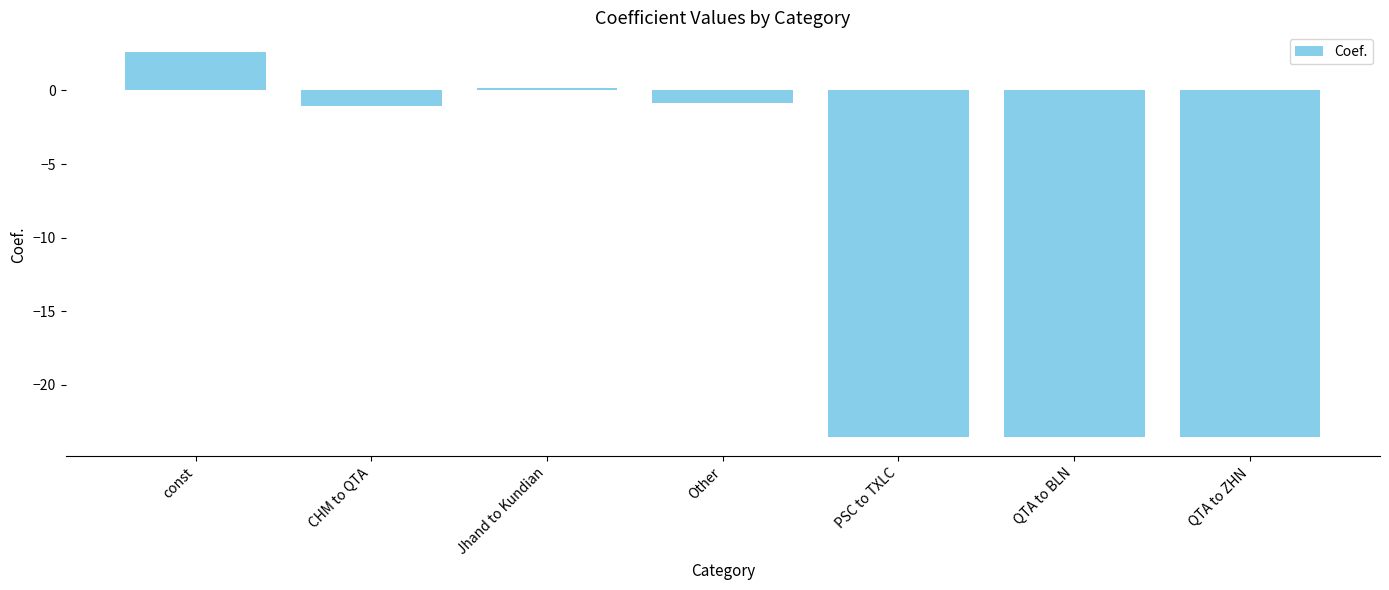

Reading left to right, transcribe all the data shown in this chart.

const=2.6	CHM to QTA=-1.0	Jhand to Kundian=0.2	Other=-0.8	PSC to TXLC=-23.5	QTA to BLN=-23.5	QTA to ZHN=-23.5